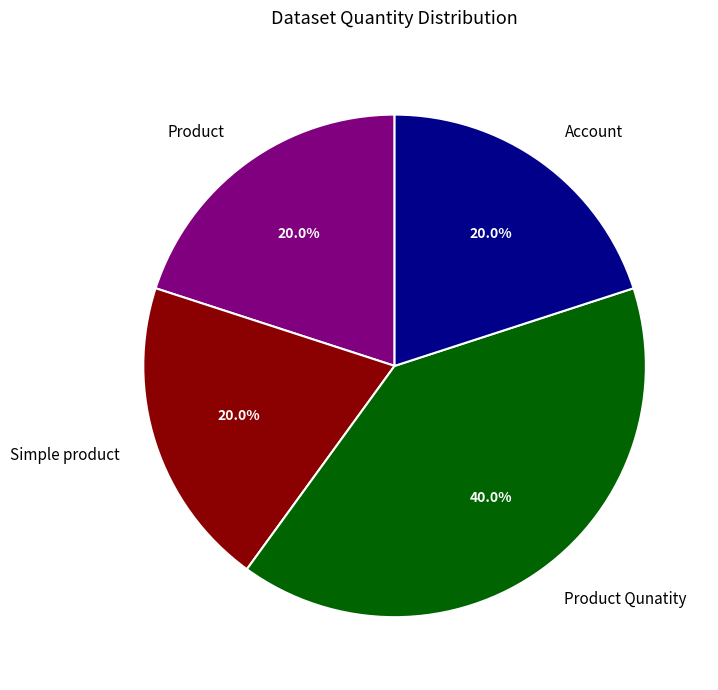

The Account slice represents 20% of the pie. True or false?

True